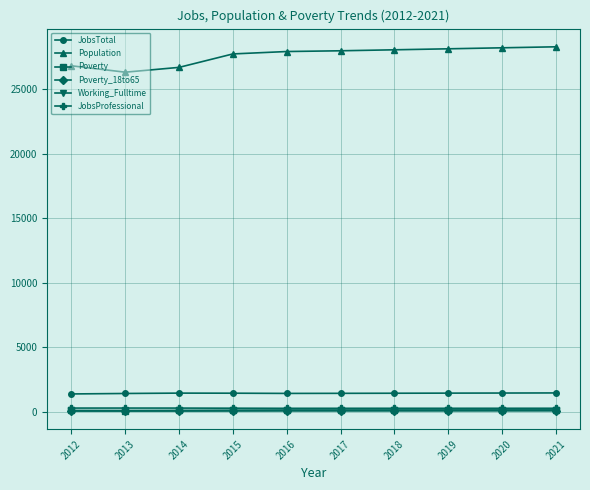

What is the total value across all series at 2014?

28667